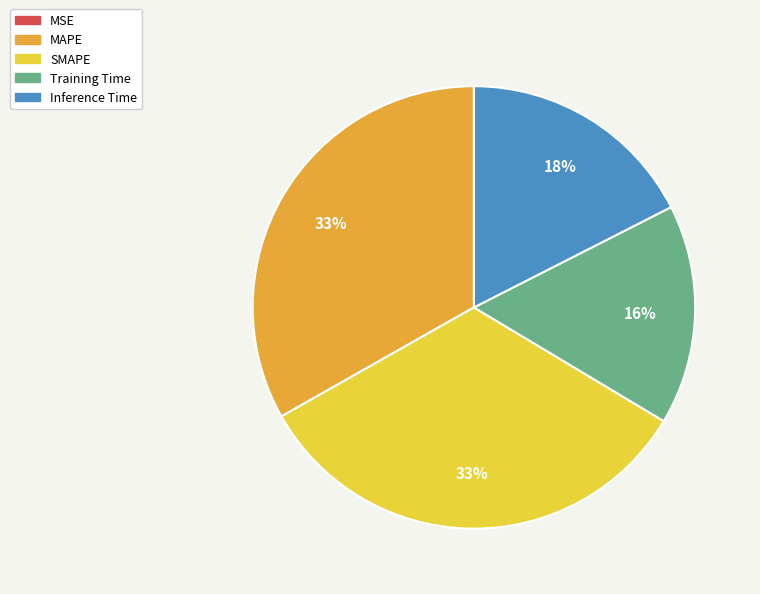

Is it true that Inference Time is 18% of the pie?

True